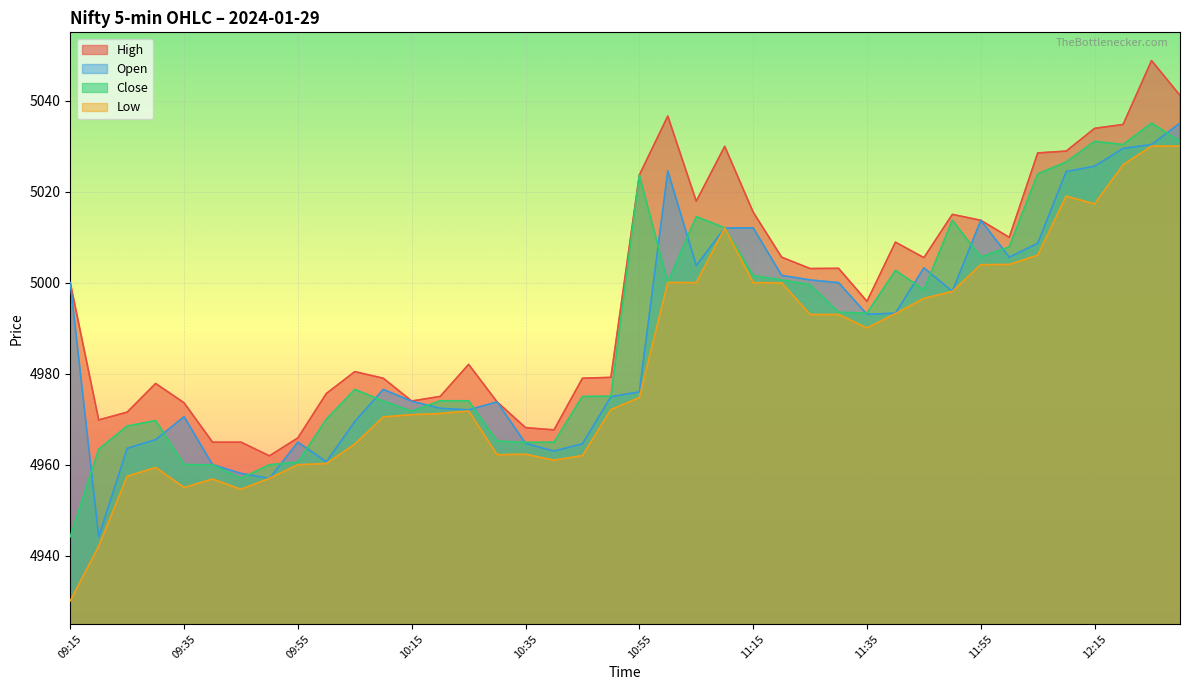

True or false: Open and Low cross at least once.

False